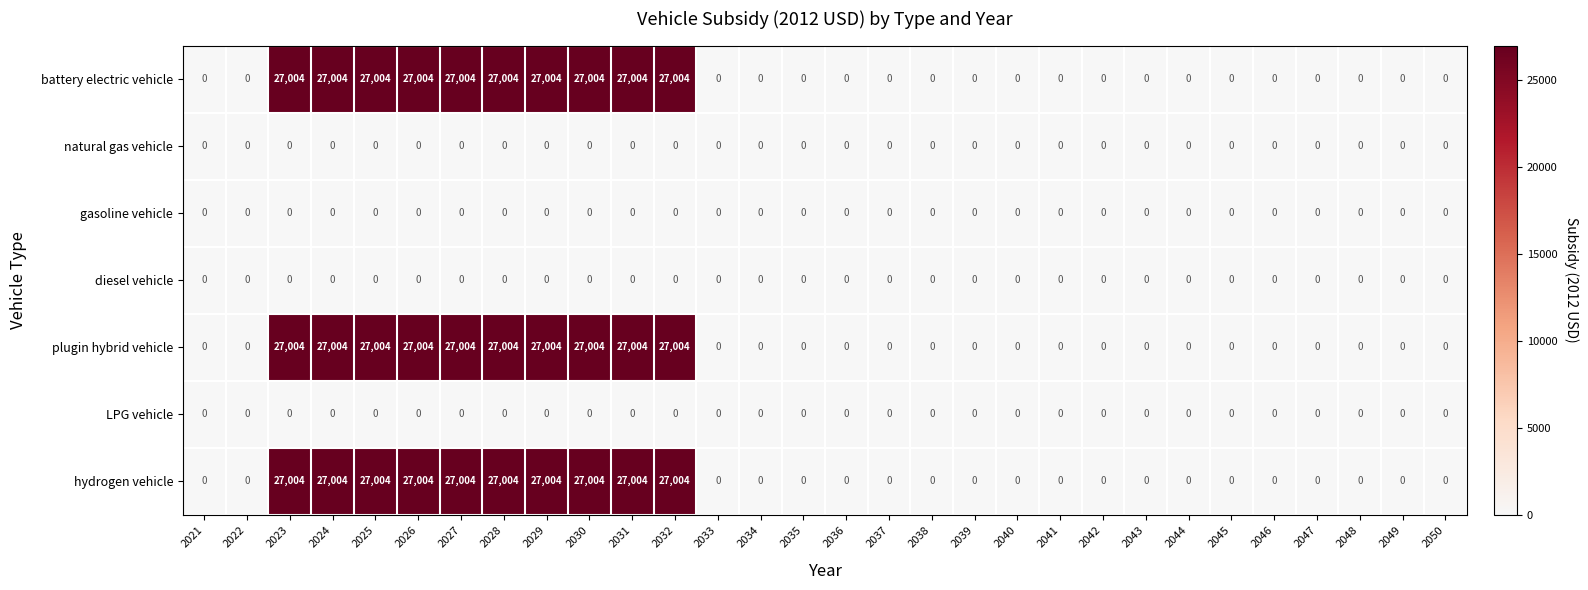

Count the hydrogen vehicle values in the range 0 to 27004.

30